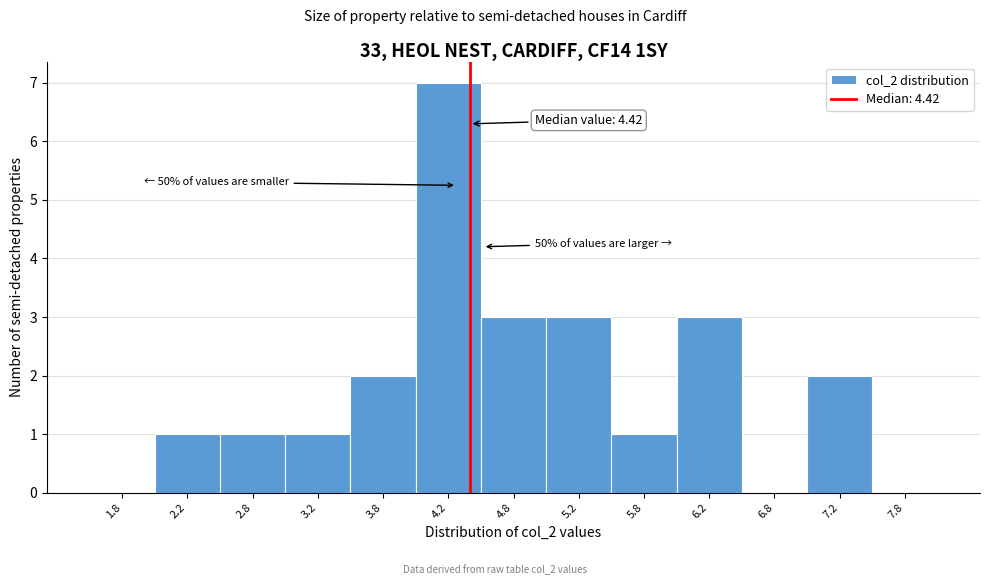

Which range on the x-axis has the tallest bar?

4.0 to 4.5